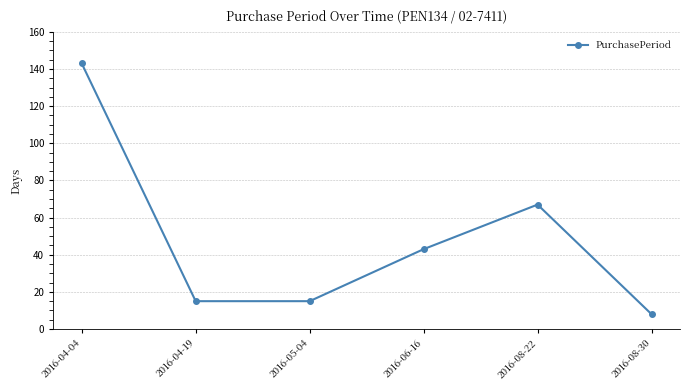

What is the label of the 4th point from the right?

2016-05-04